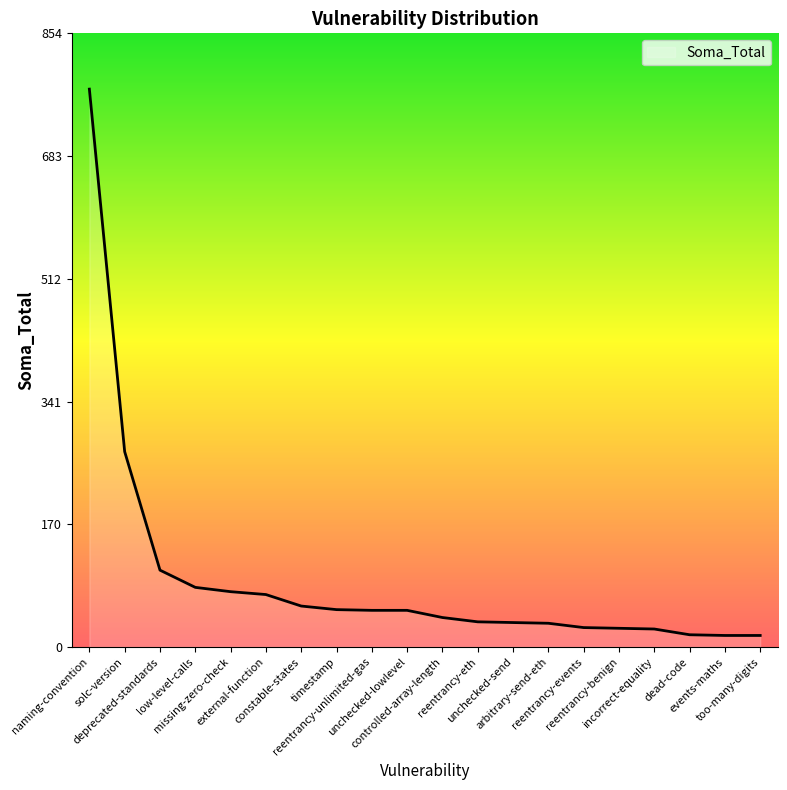

What is the difference between the second highest and minimum values?

256